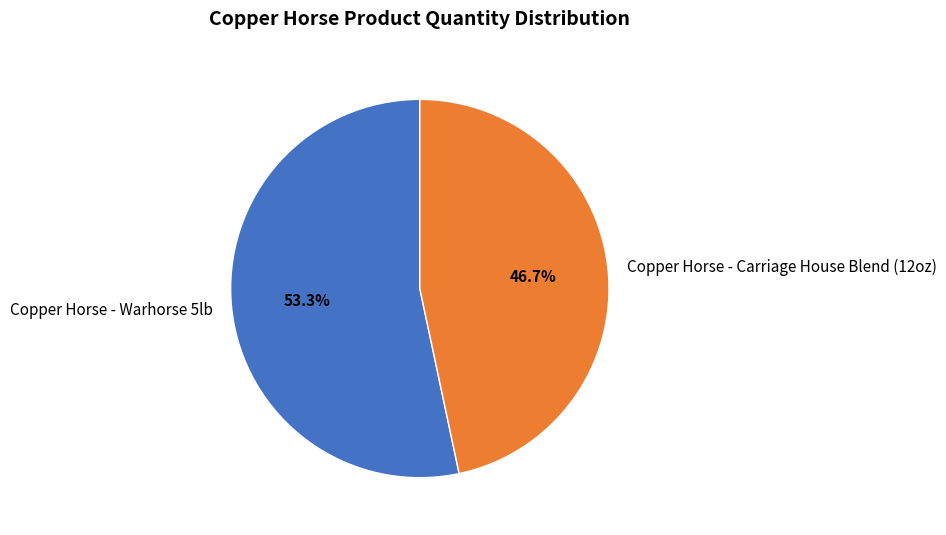

Count the number of slices in the pie.

2